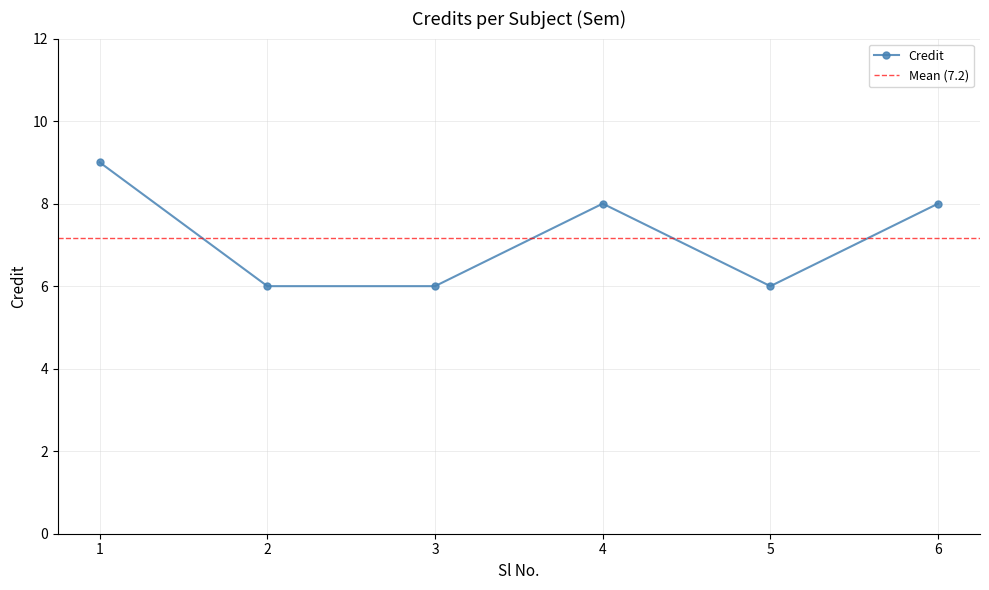

True or false: the data has more than 2 interior local peaks.

False